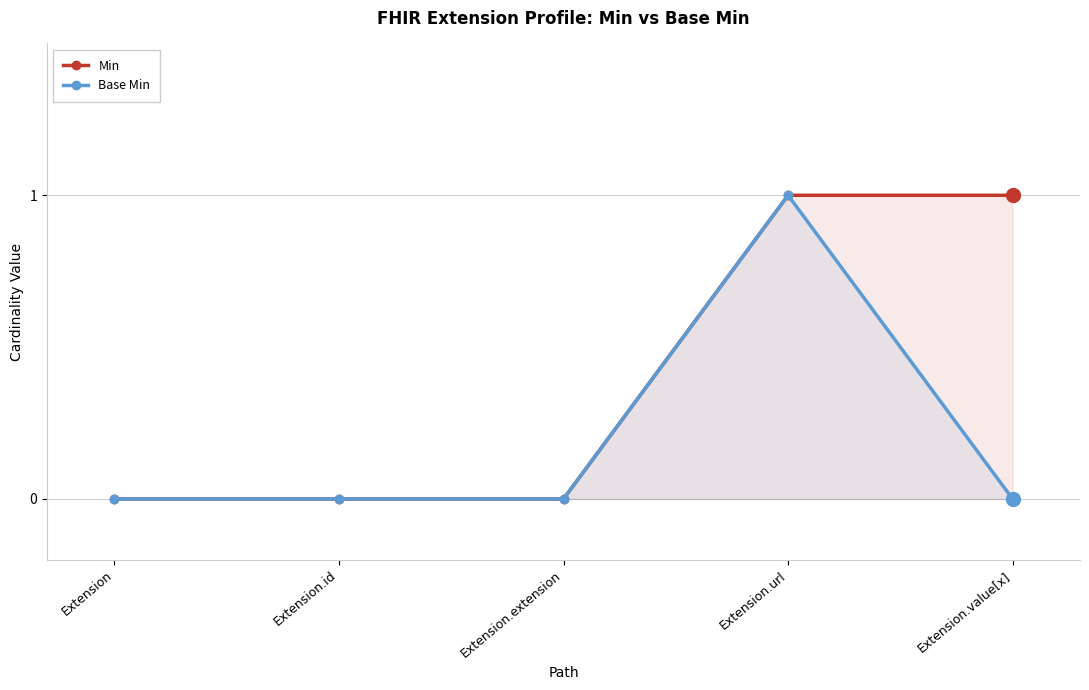

What is the label of the 3rd point from the right?

Extension.extension